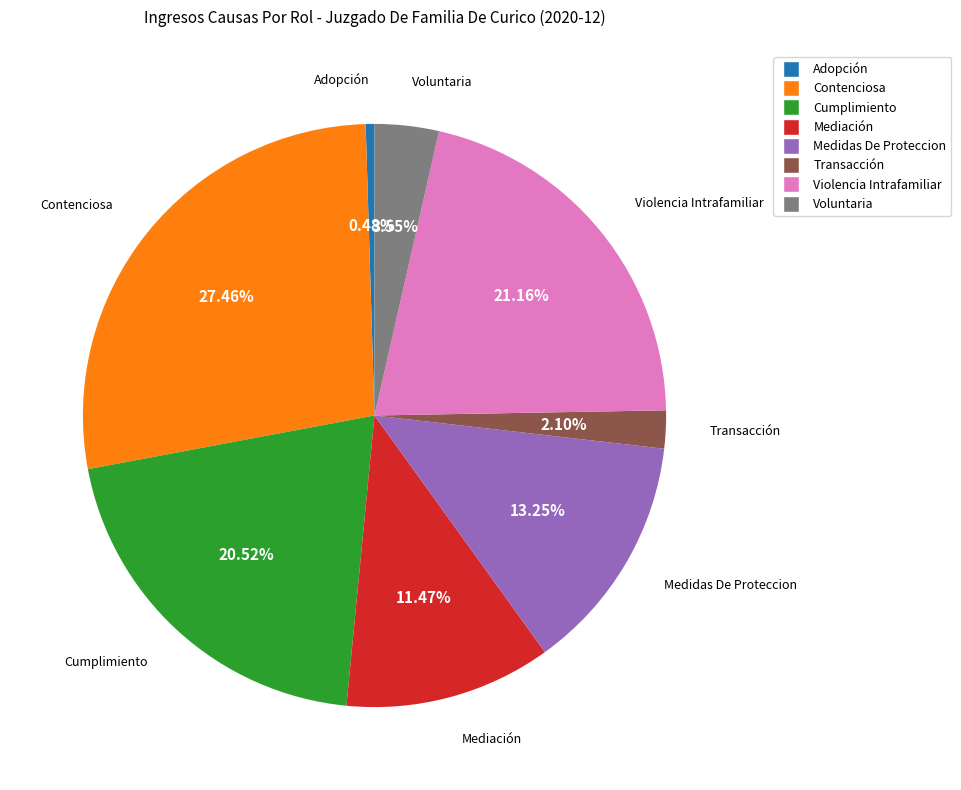

What is the smallest slice in the pie chart?

Adopción